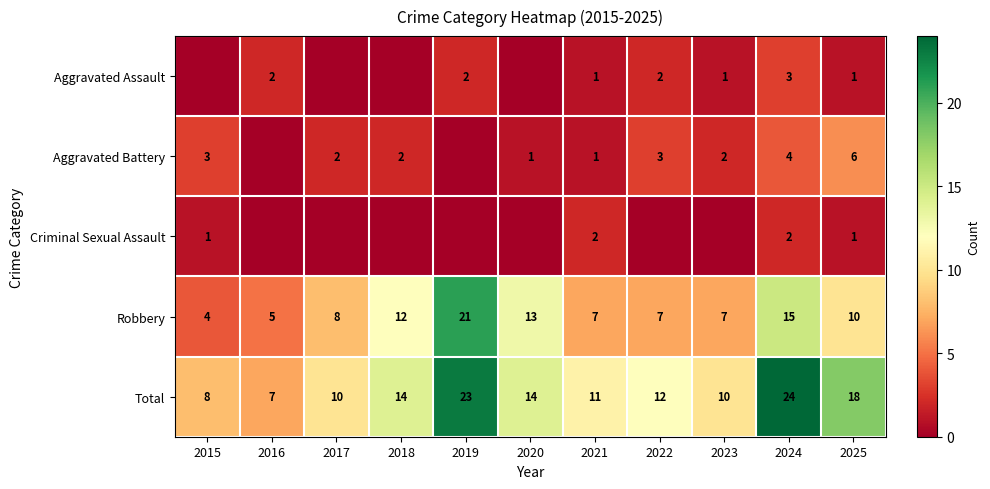

Between 2020 and 2025, which is larger?

2025